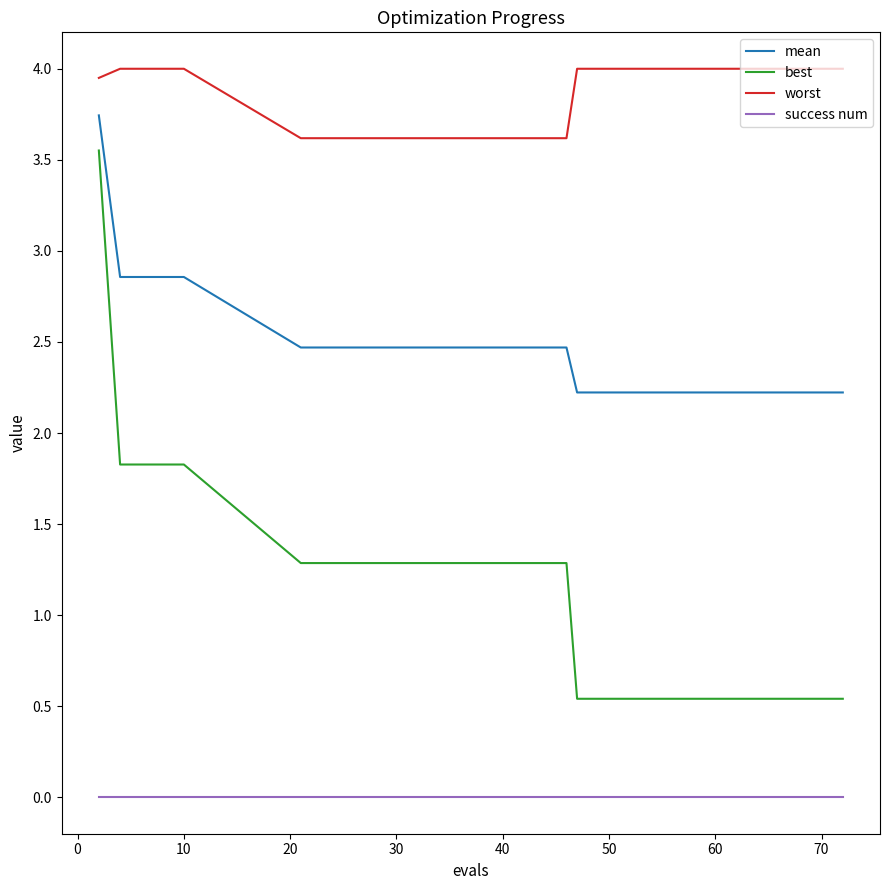

Rank the series by their maximum value, from highest to lowest.

worst, mean, best, success num